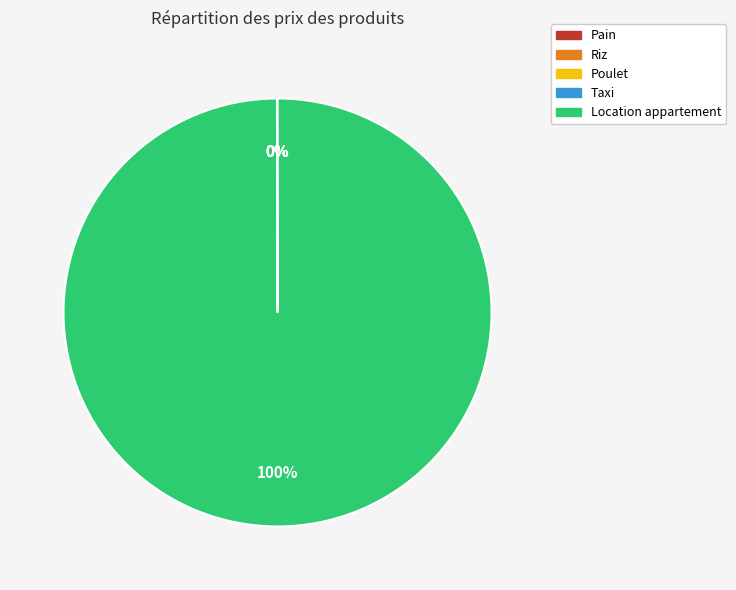

What is the majority slice?

Location appartement